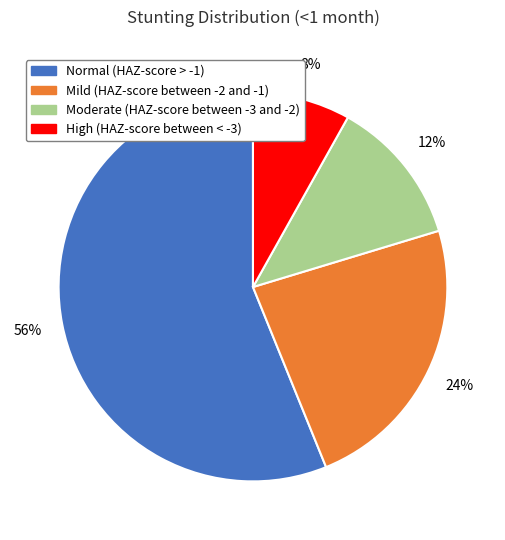

Combined, do Normal (HAZ-score > -1) and High (HAZ-score between < -3) account for over 50%?

Yes